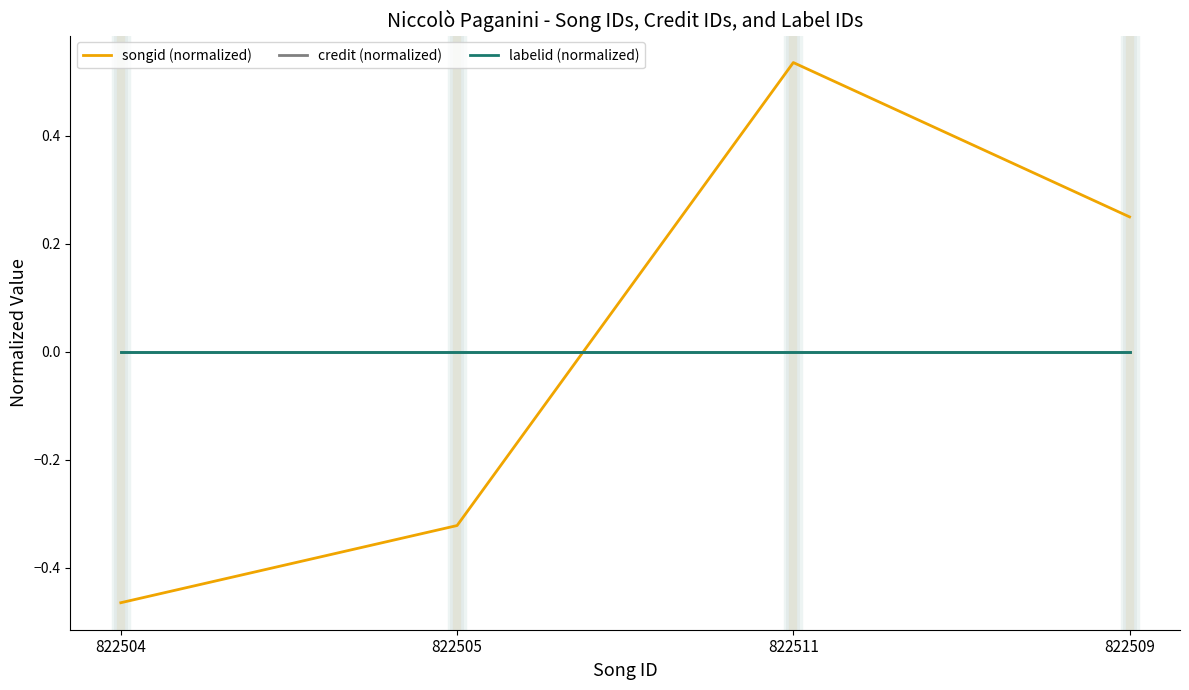

Does the chart have visible grid lines?

No